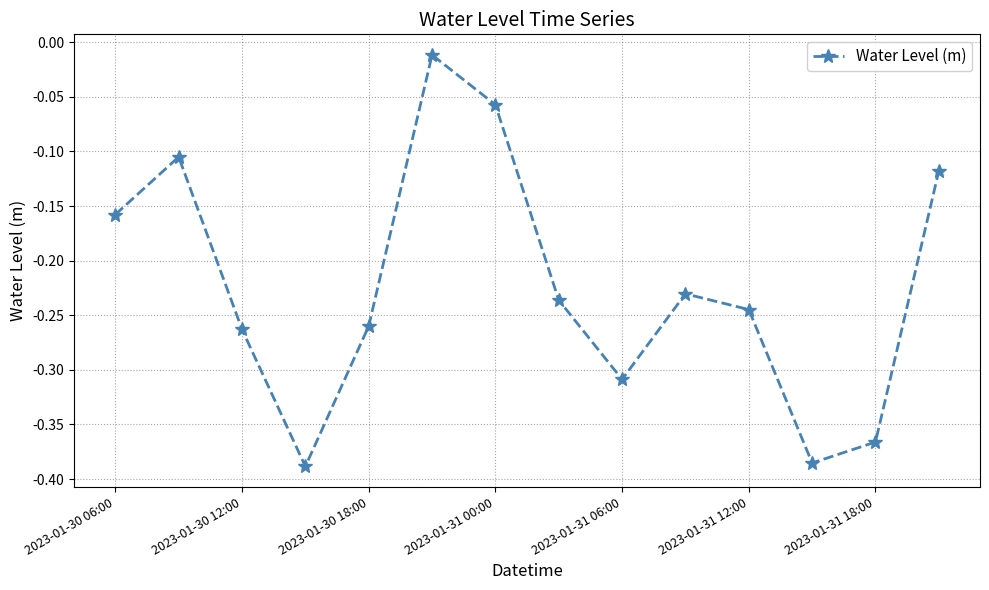

How many interior local valleys (lower than both neighbors) does the data have?

3